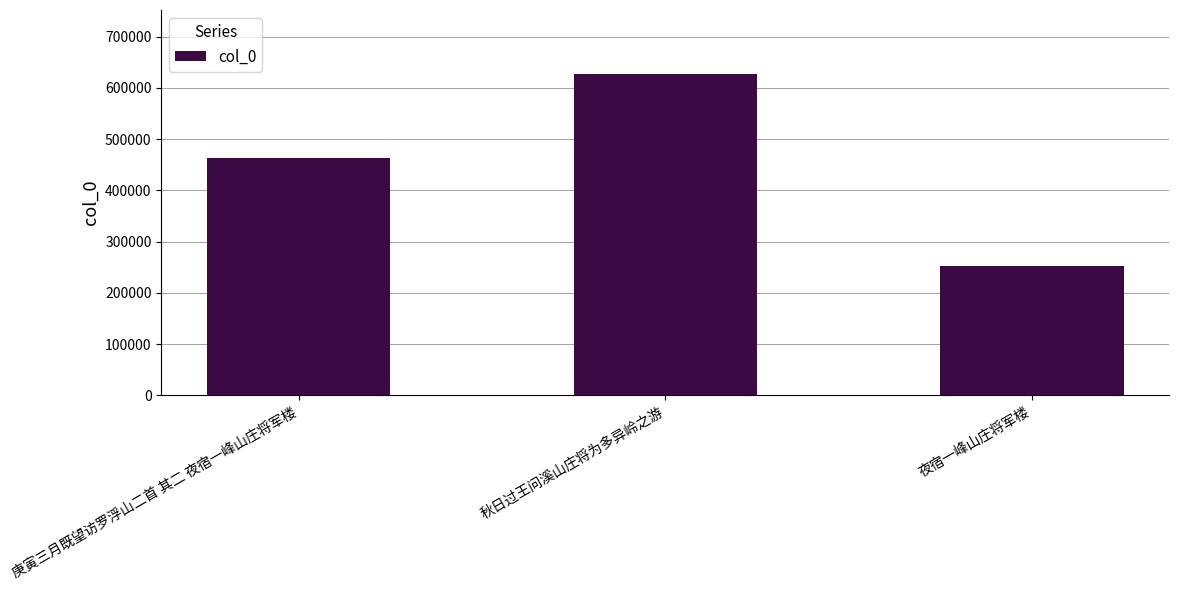

How many values are between 252590 and 626829?

3